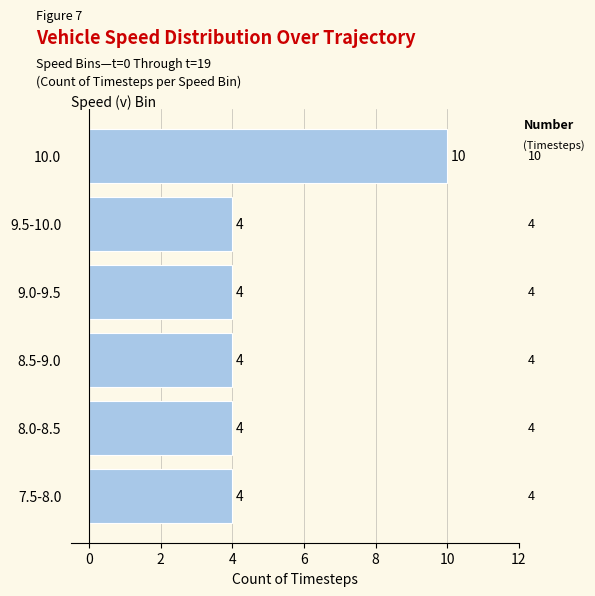

What is the change in value from 8.5-9.0 to 10.0?

+6